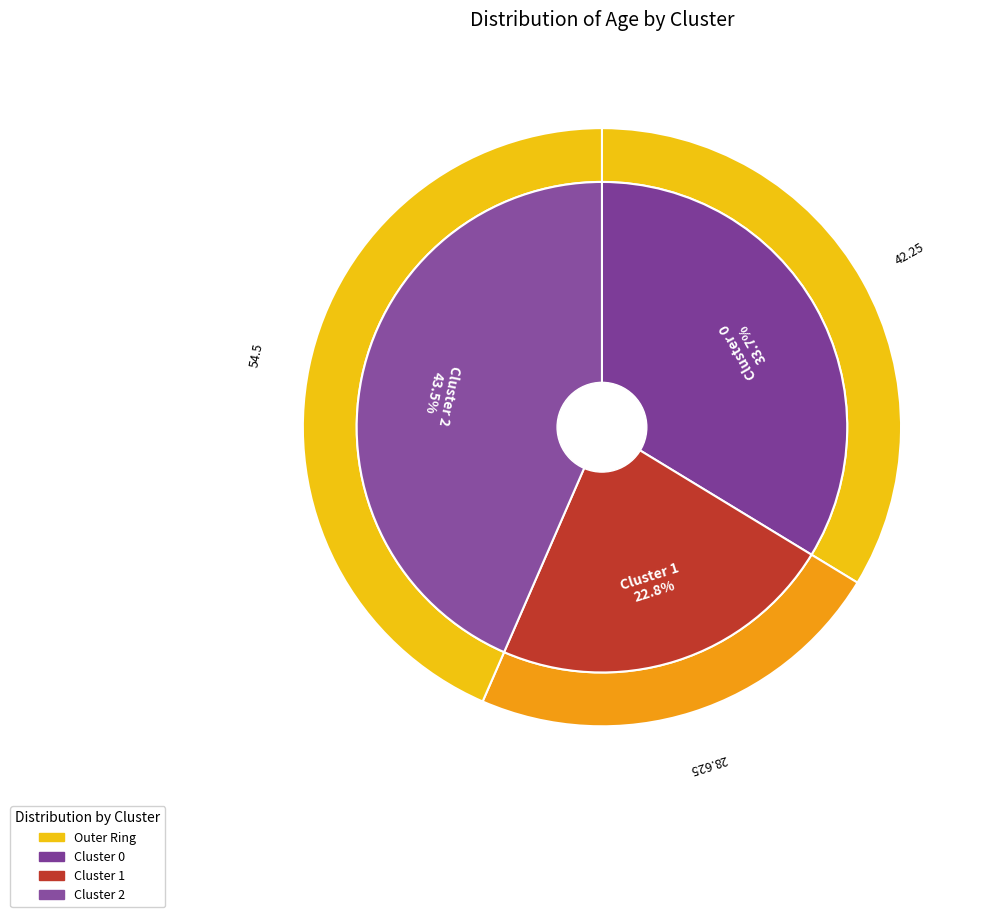

Does any single category account for the majority?

No